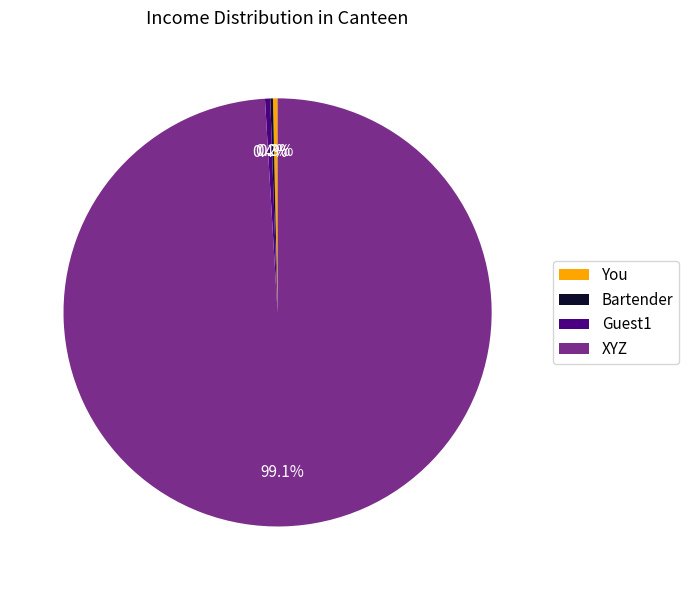

Is there a majority slice in this chart?

Yes